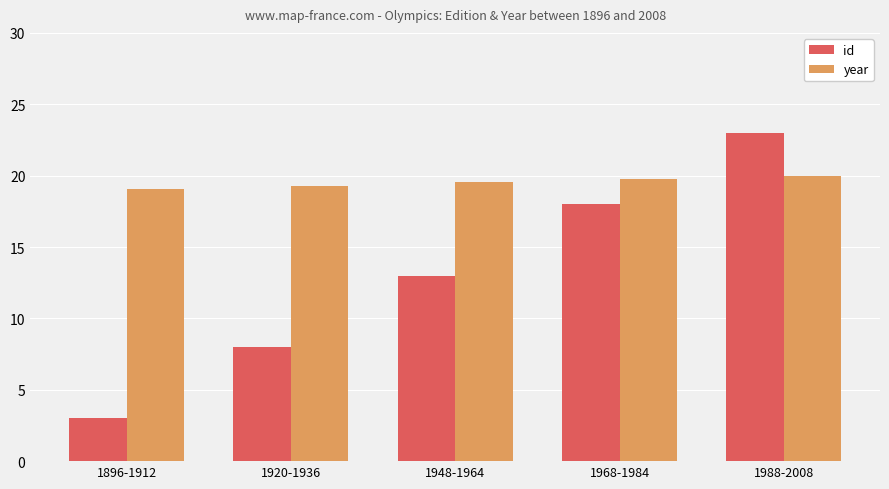

Rank the series by their maximum value, from lowest to highest.

year, id